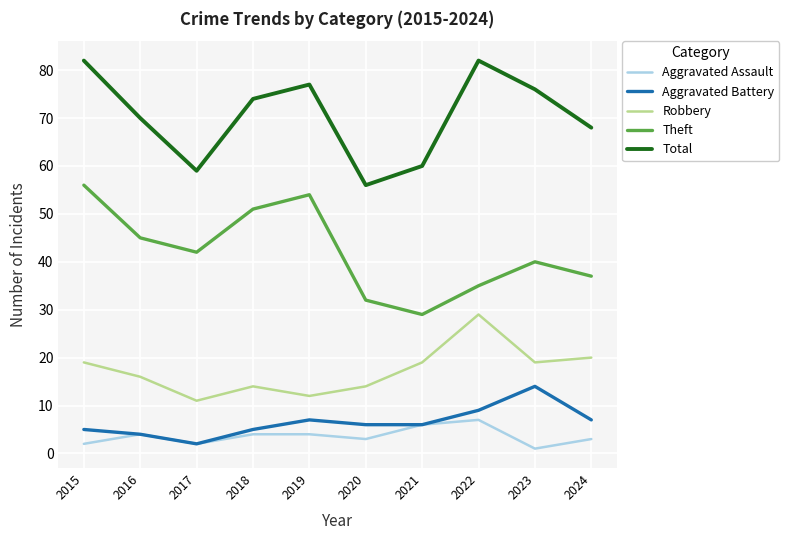

What is the difference between the highest and lowest values at 2022?

75